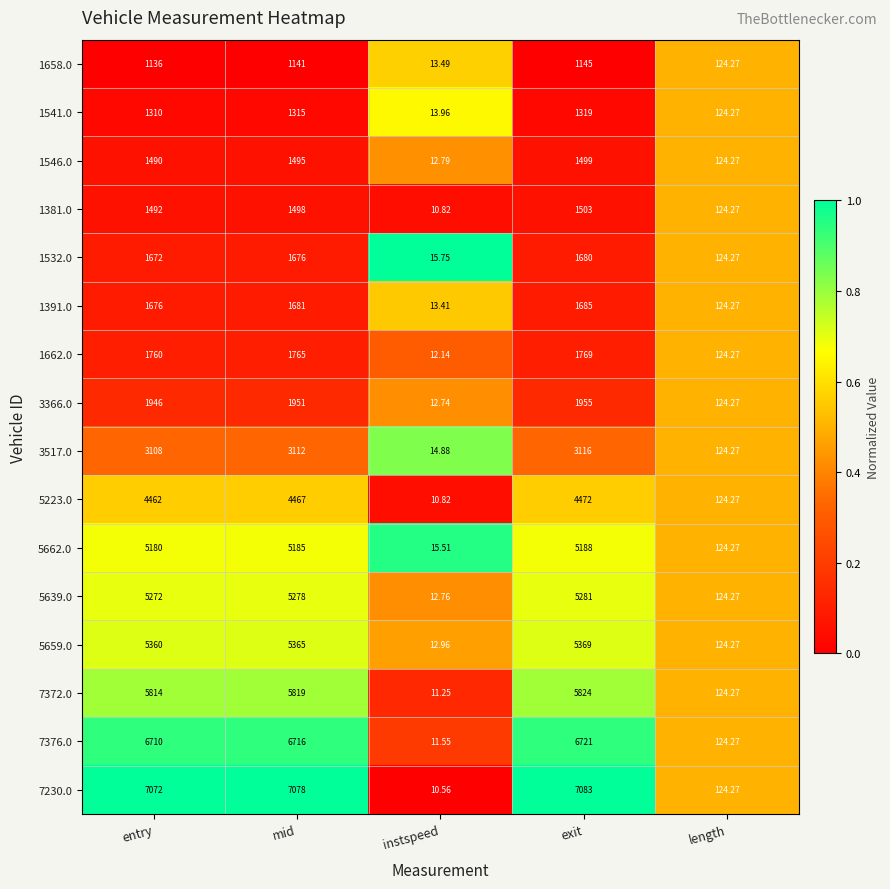

Is the value of 5223.0 at length greater than the value of 1381.0 at exit?

No